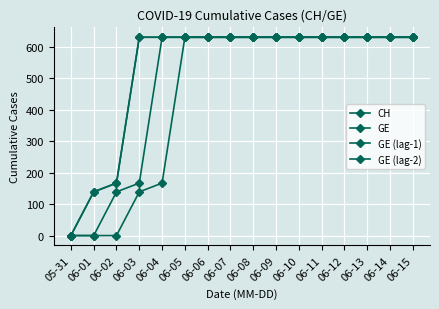

What is the sum of the GE values at 06-13 and 05-31?

631